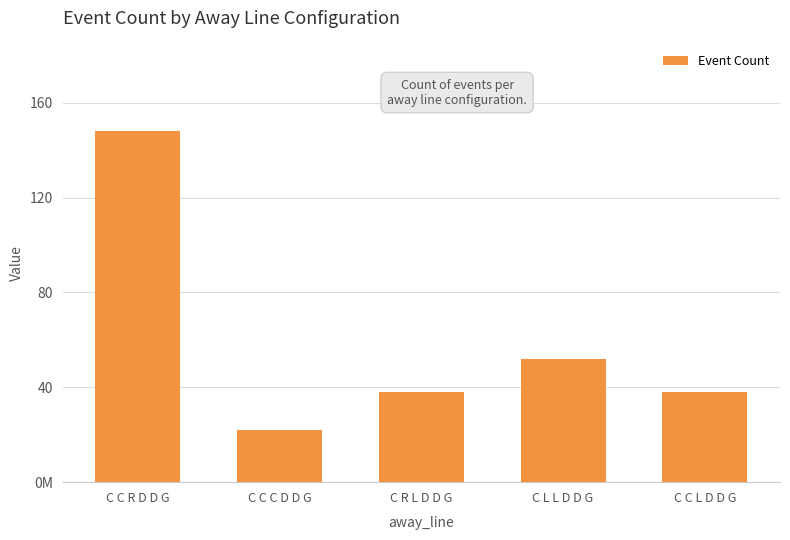

Between C R L D D G and C C C D D G, which is larger?

C R L D D G